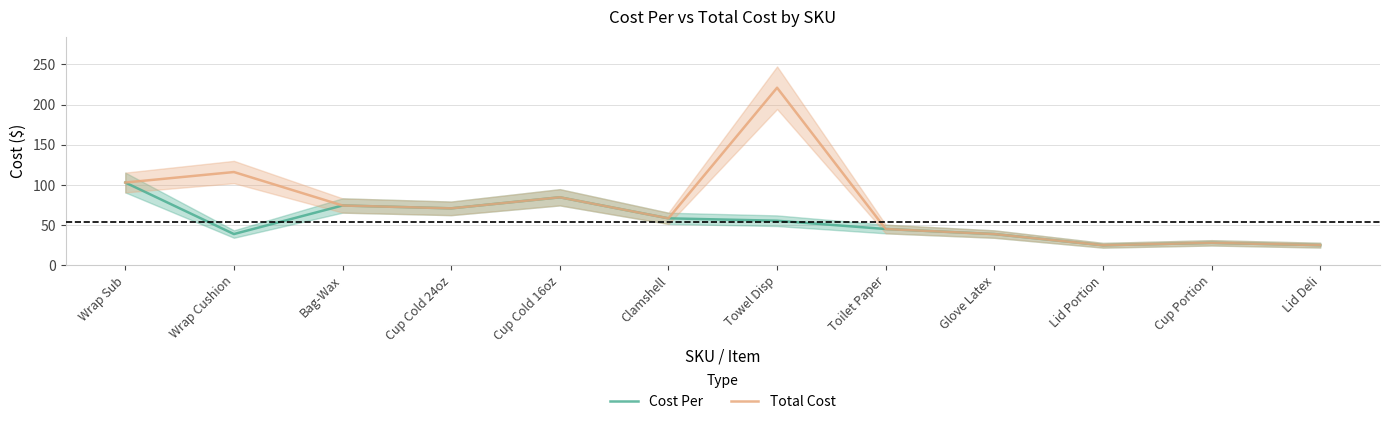

What is the sum of the Total Cost values at Lid Portion and Wrap Sub?

127.5